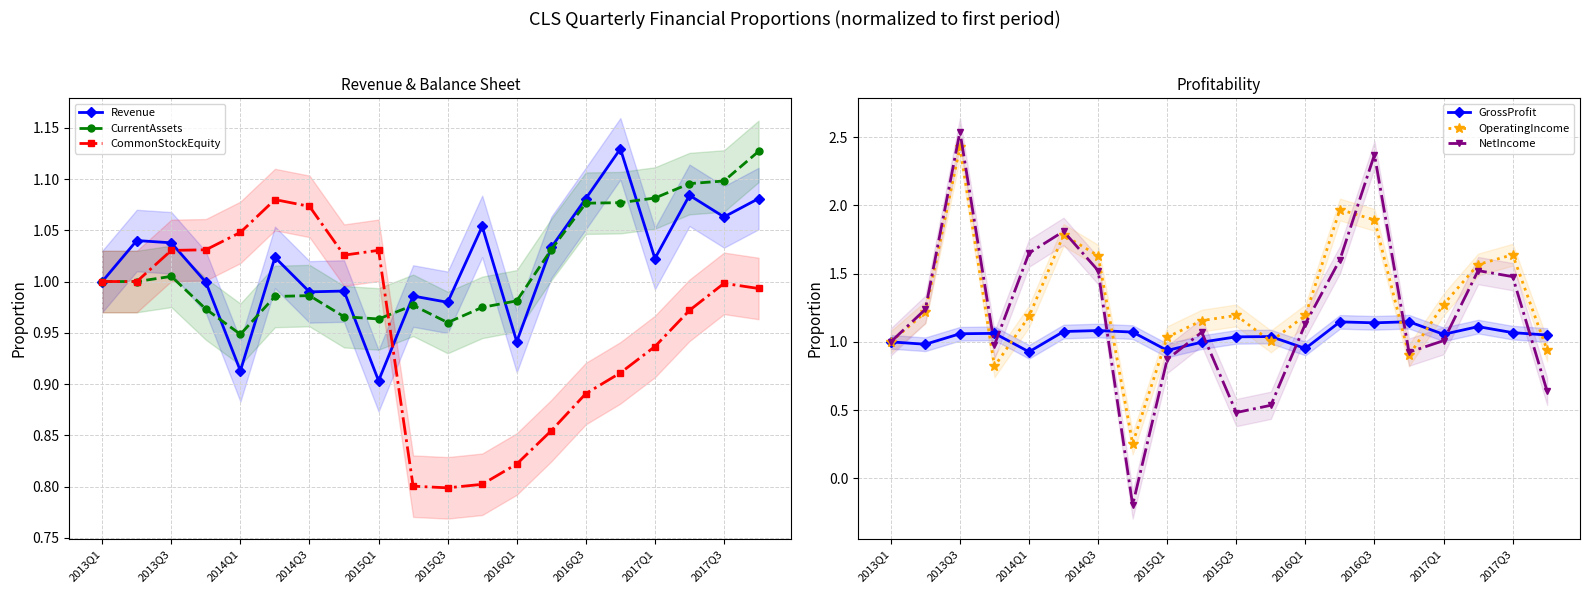

What is the minimum value for NetIncome?

-0.2